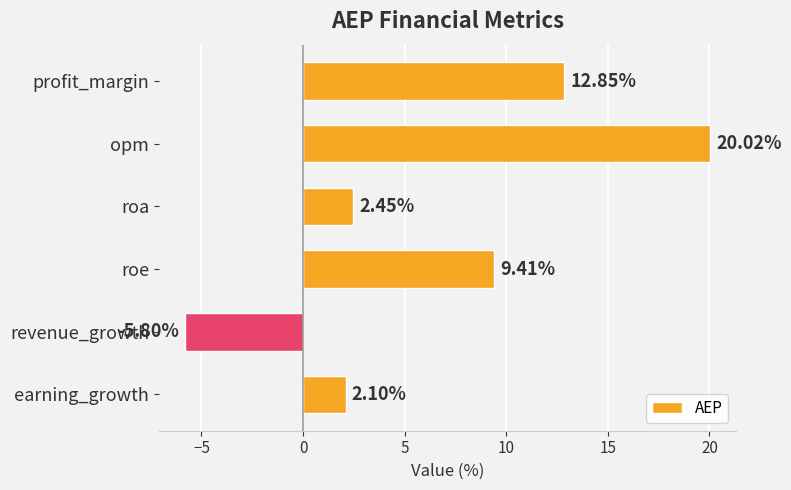

Which label corresponds to the smallest value in the chart?

revenue_growth